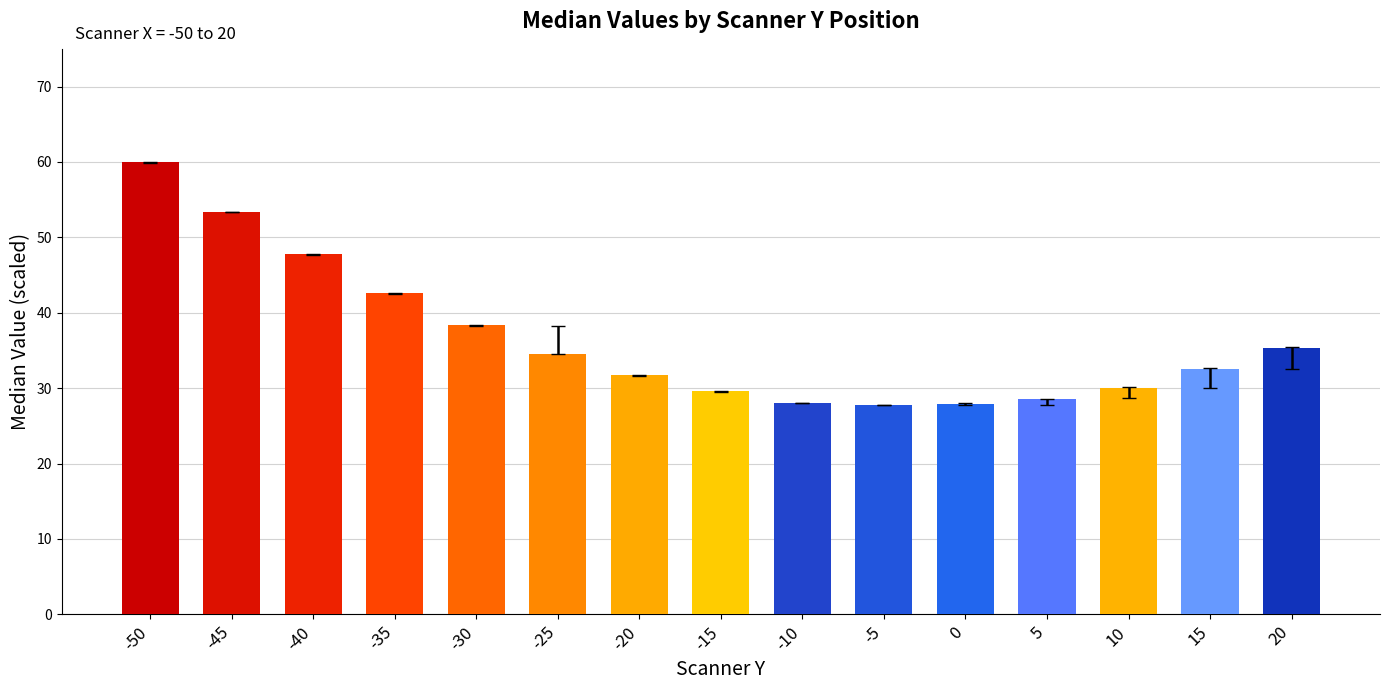

Is it true that the value at 5 is 28.6?

True